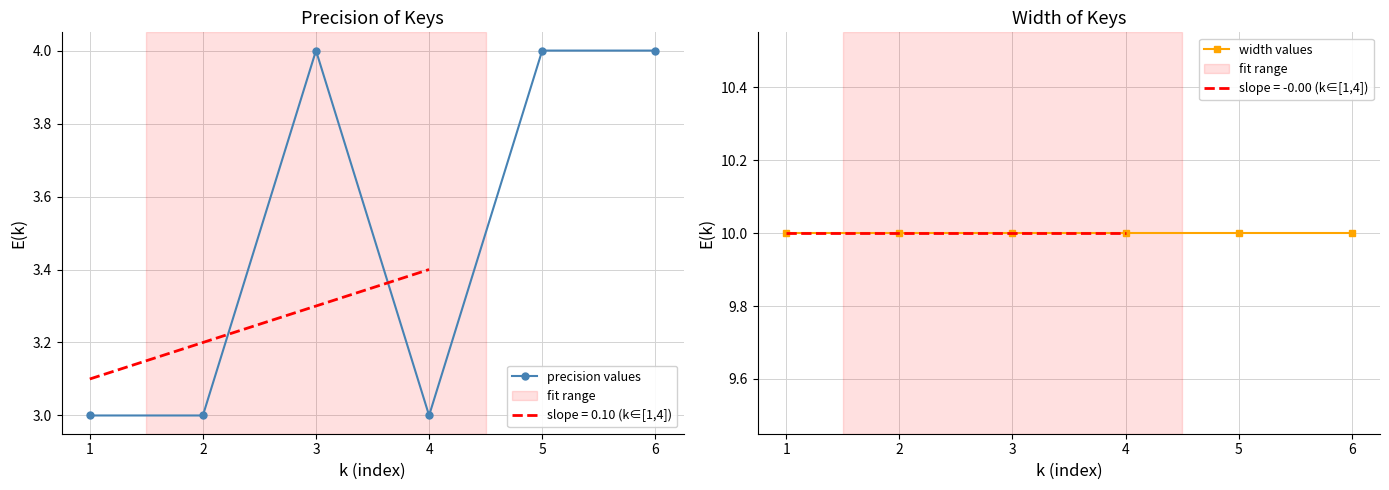

Which label corresponds to the smallest value in the chart?

1